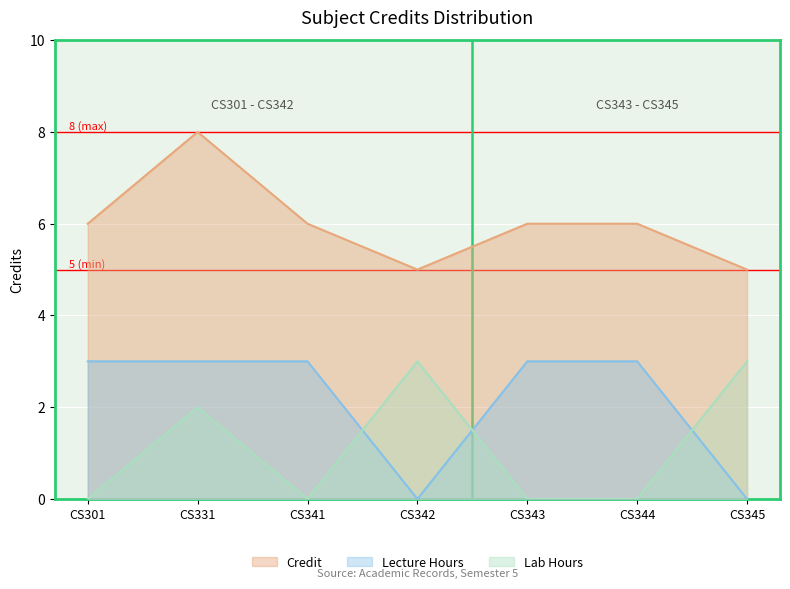

Rank the categories by value from highest to lowest.

CS331, CS301, CS341, CS343, CS344, CS342, CS345